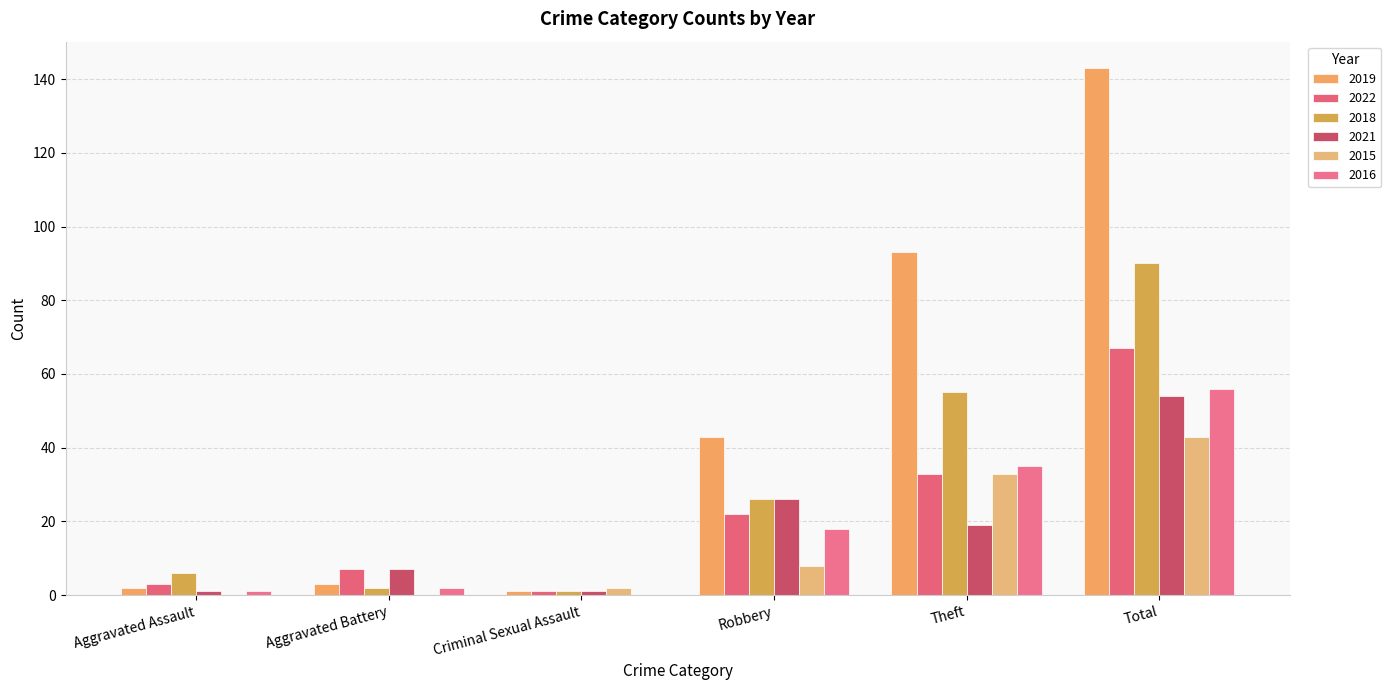

Rank the categories by 2022 value from highest to lowest.

Total, Theft, Robbery, Aggravated Battery, Aggravated Assault, Criminal Sexual Assault